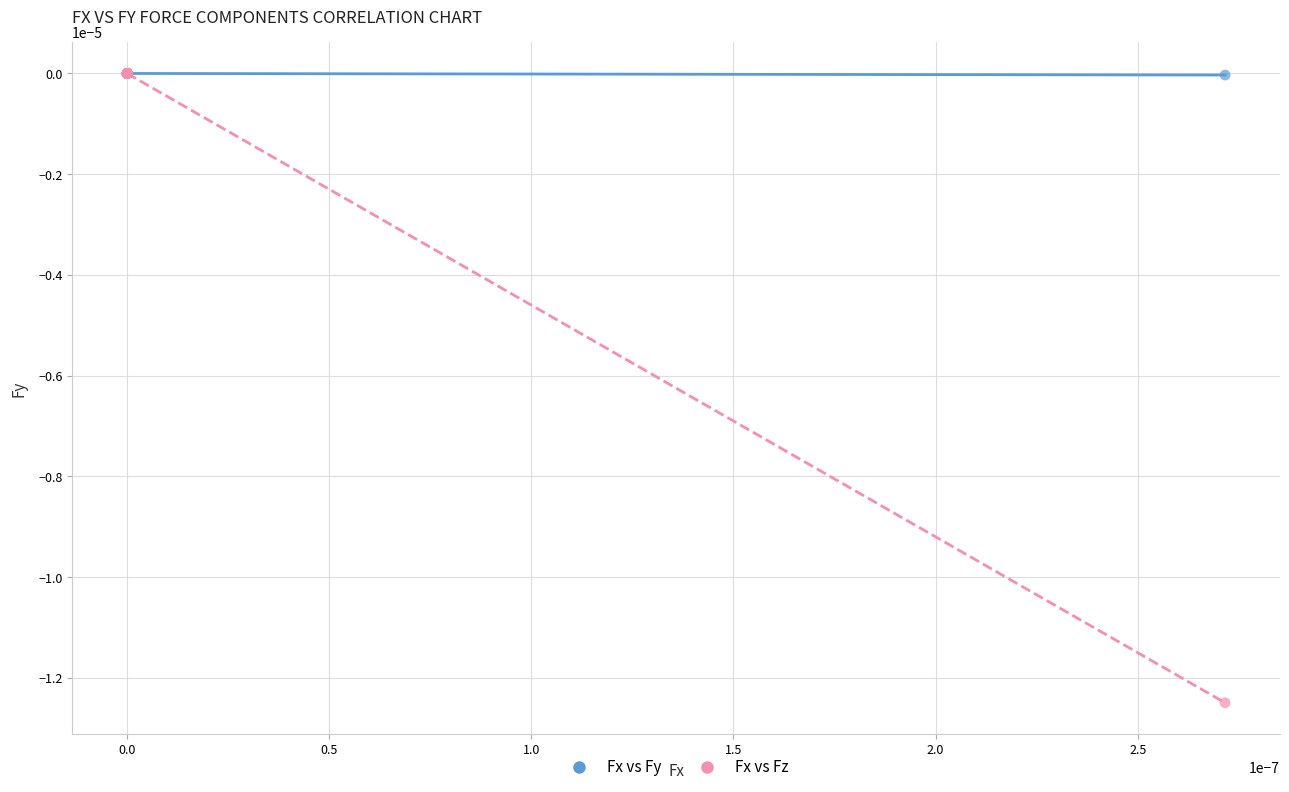

Which series has the largest Y range (max minus min)?

Fx vs Fz